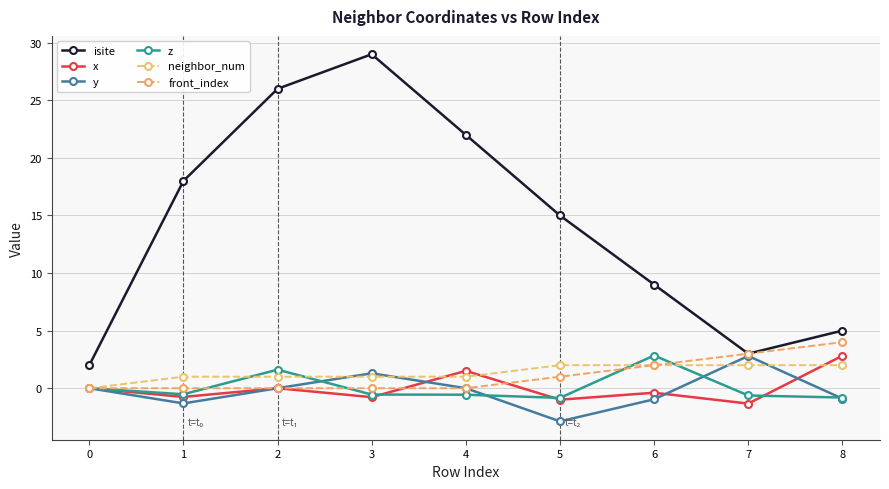

What is the minimum value shown in the chart?

-2.9